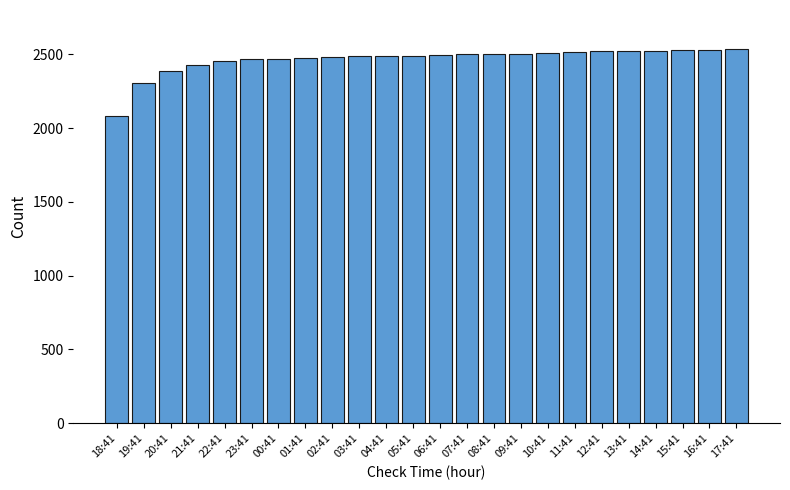

What value does the data have at 08:41?

2501